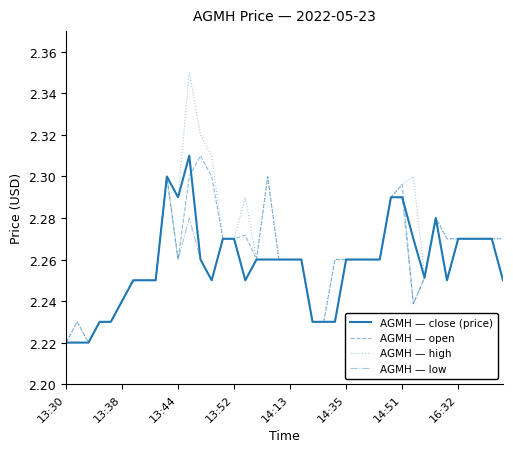

True or false: AGMH — open and AGMH — close (price) intersect in this chart.

True